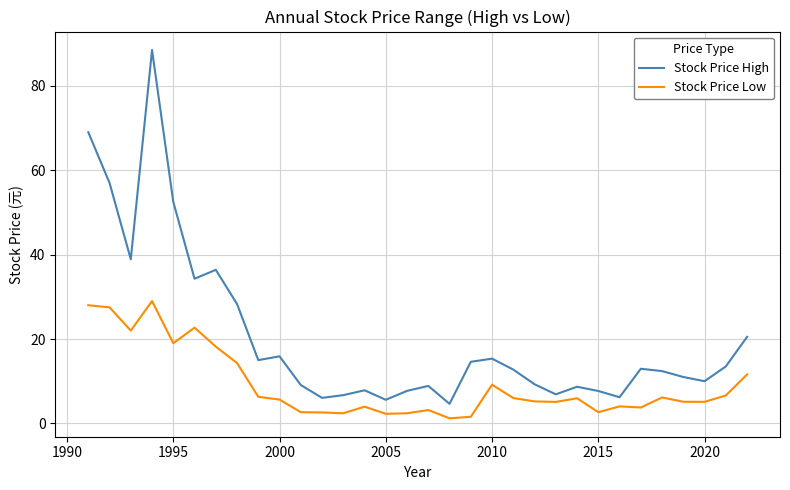

In Stock Price Low, how many points are higher than both neighbors (excluding endpoints)?

8